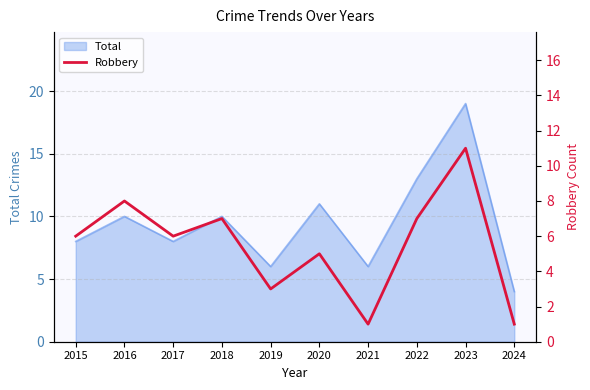

Reading left to right, what are all the values shown in this chart?

2015=6	2016=8	2017=6	2018=7	2019=3	2020=5	2021=1	2022=7	2023=11	2024=1